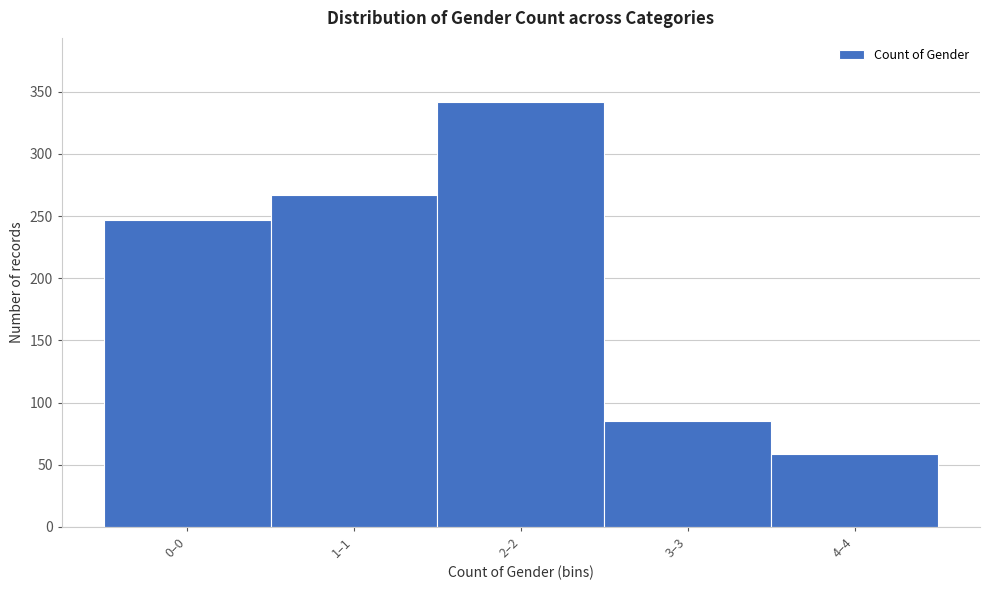

Reading left to right, transcribe all the data shown in this chart.

247	267	342	85	59